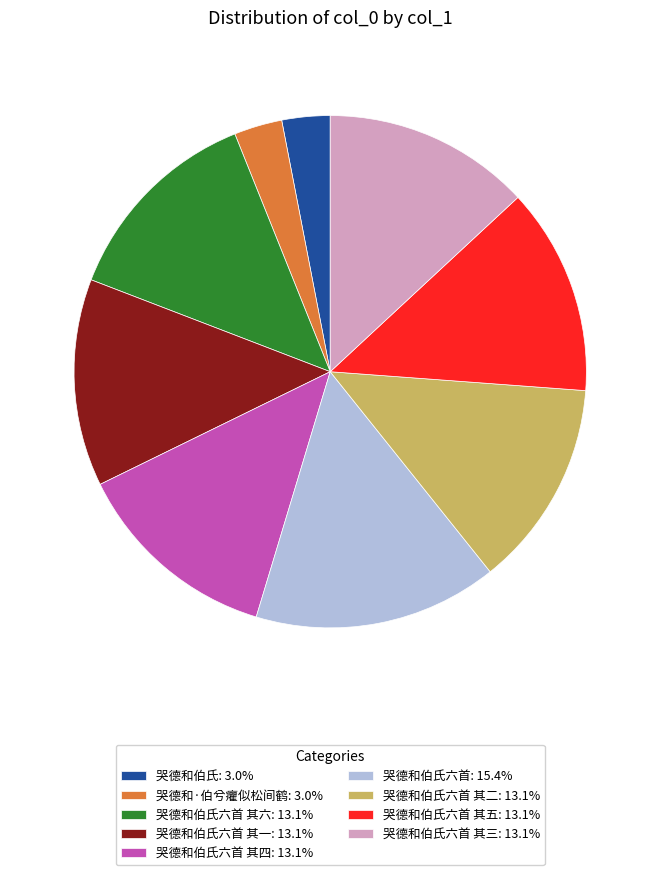

Is 哭德和伯氏六首 其三: 13.1% the majority of the pie?

No